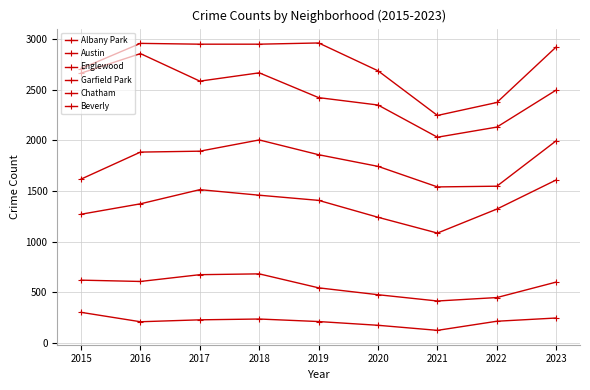

What is the maximum value shown in the chart?

2962